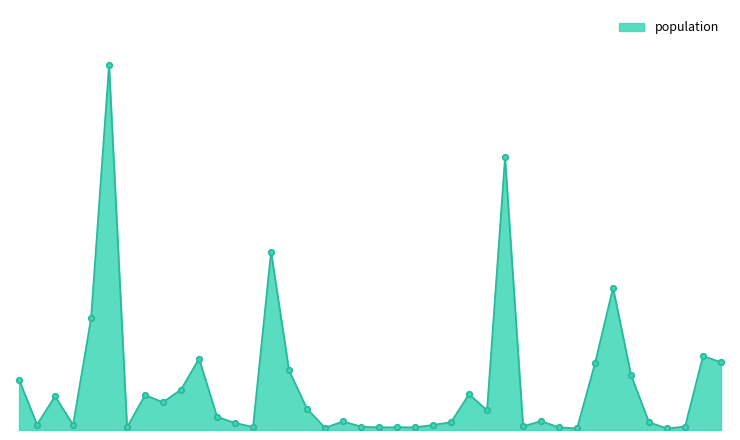

Is this an area chart (filled region under the line)?

Yes